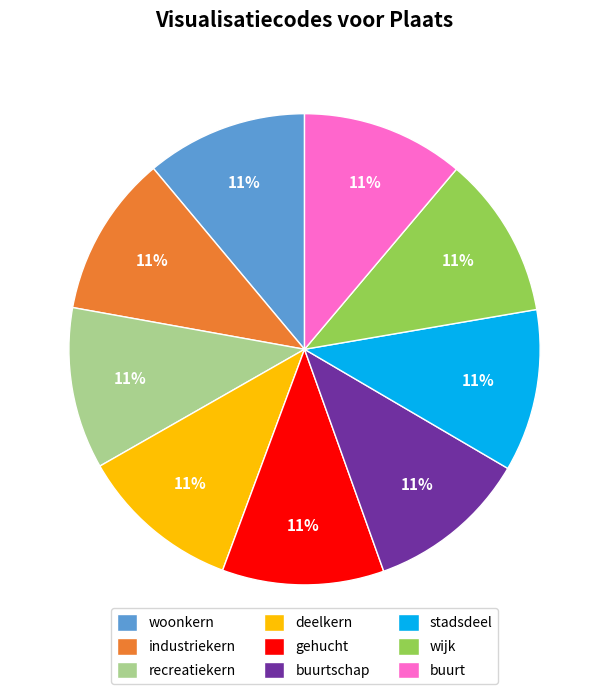

How many segments does this pie chart have?

9